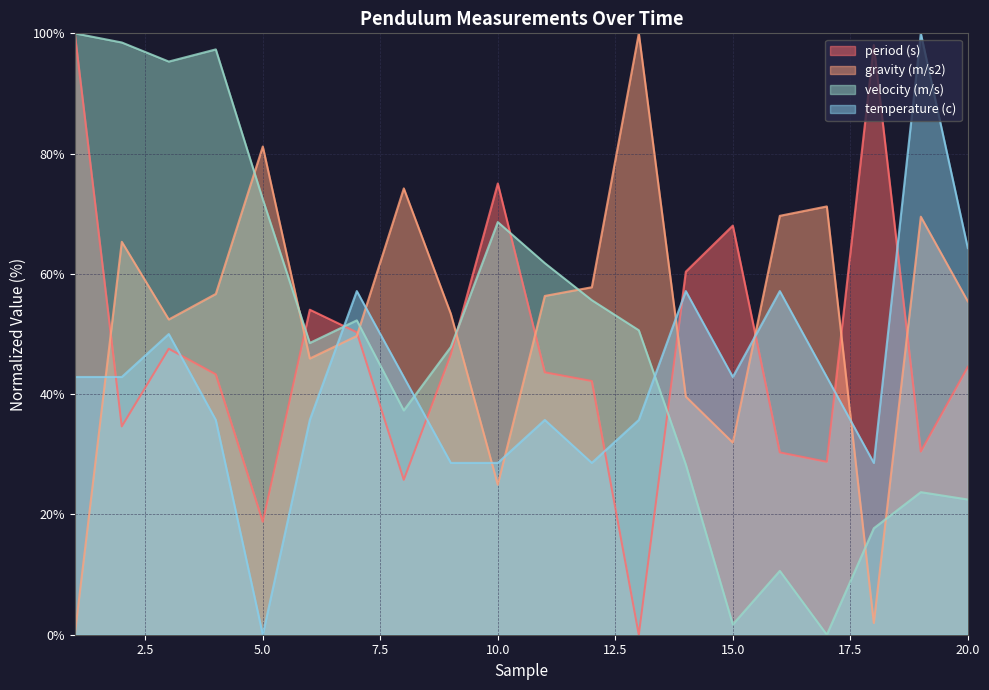

What is the difference between the maximum and minimum values in the gravity (m/s2) series?

100.0